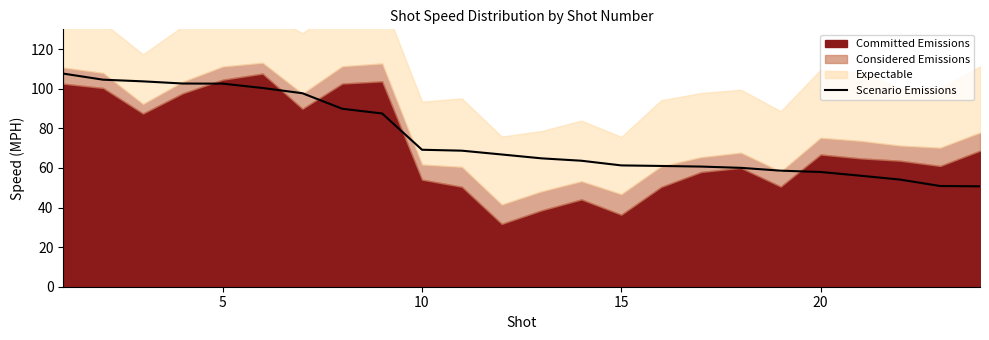

What is the highest value of the Scenario Emissions series?

107.6